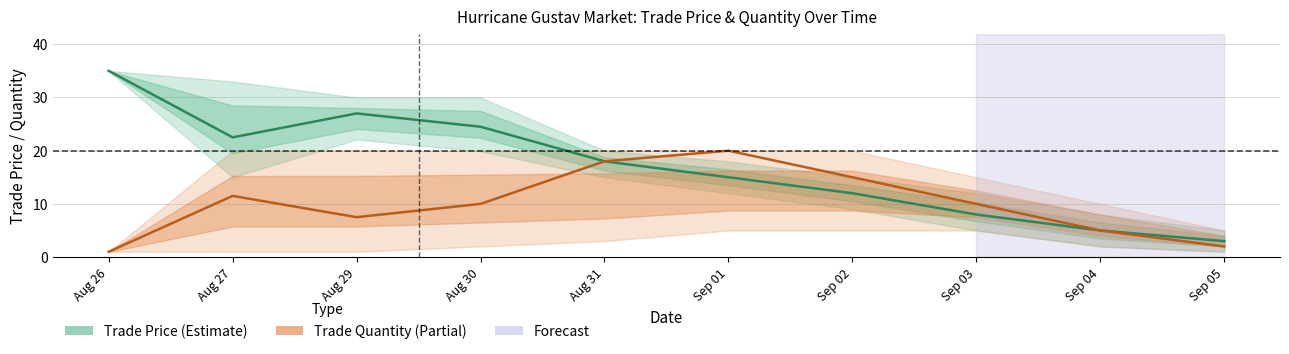

Rank the categories by Trade Quantity (Partial) value from highest to lowest.

Sep 01, Aug 31, Sep 02, Aug 27, Aug 30, Sep 03, Aug 29, Sep 04, Sep 05, Aug 26